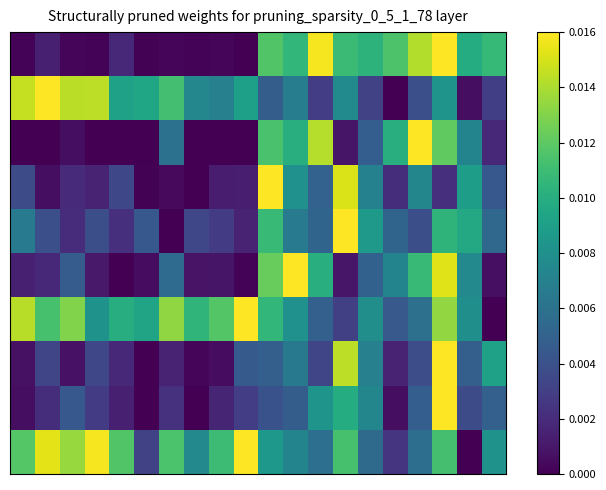

Which category has the lowest value across all series?

9